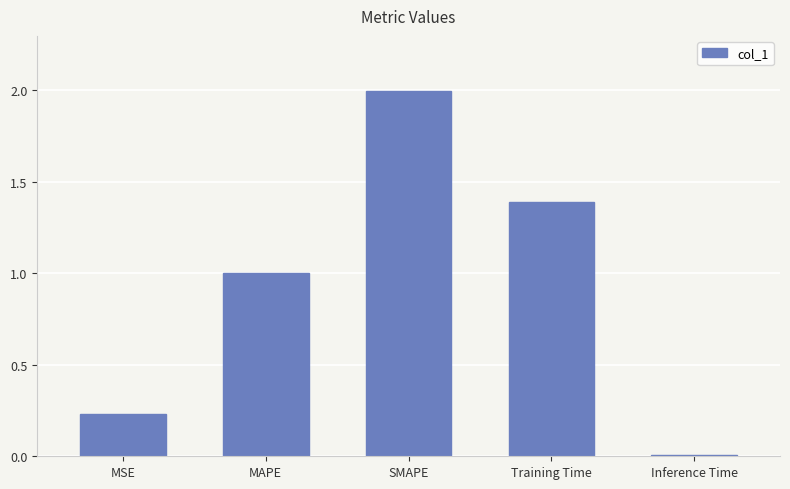

The chart shows a value of 1.0 at MAPE. True or false?

True